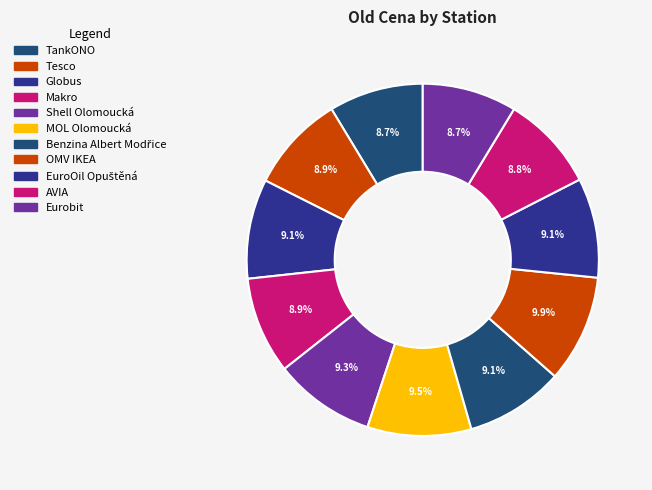

Rank the categories by value from lowest to highest.

TankONO, Eurobit, AVIA, Tesco, Makro, Benzina Albert Modřice, Globus, EuroOil Opuštěná, Shell Olomoucká, MOL Olomoucká, OMV IKEA